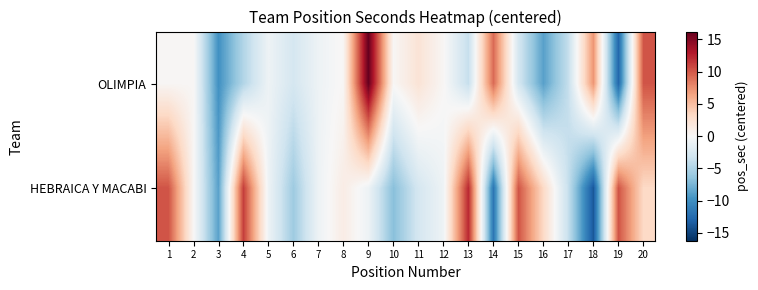

Reading right to left, transcribe all the data shown in this chart.

OLIMPIA: 20=10.2	19=-12.8	18=7.2	17=-3.8	16=-8.8	15=-2.8	14=9.2	13=-3.8	12=0.2	11=2.2	10=0.2	9=16.2	8=0.2	7=-0.8	6=-2.8	5=-0.8	4=-4.8	3=-9.8	2=0.2	1=0.2
HEBRAICA Y MACABI: 20=3.2	19=10.2	18=-13.8	17=-3.8	16=3.2	15=10.2	14=-11.8	13=12.2	12=-0.8	11=-2.8	10=-6.8	9=-0.8	8=1.2	7=-0.8	6=-5.8	5=-0.8	4=11.2	3=-8.8	2=0.2	1=10.2